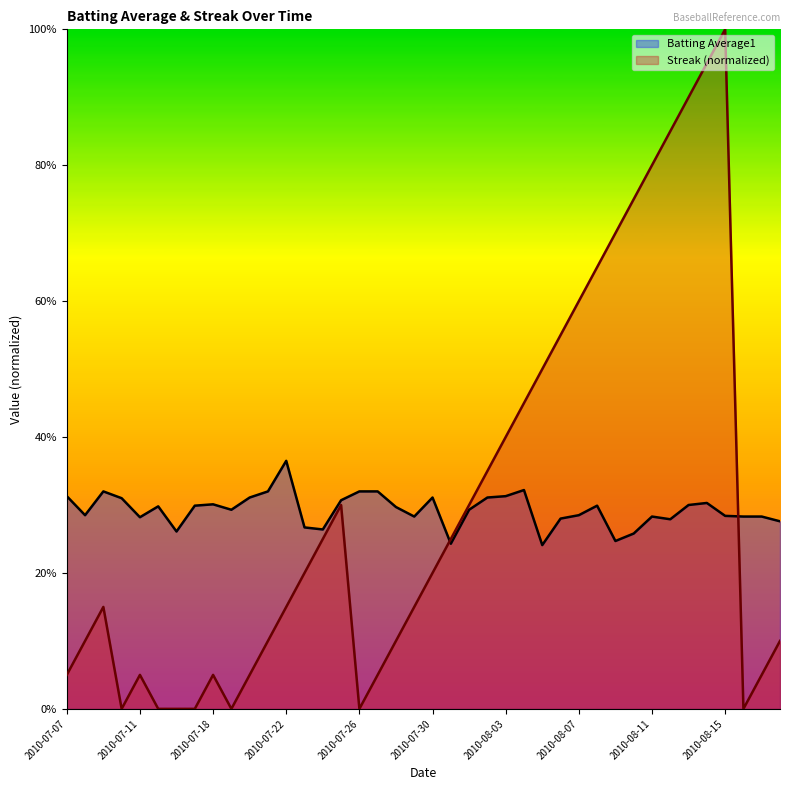

Where is the first local minimum for Batting Average1?

2010-07-08